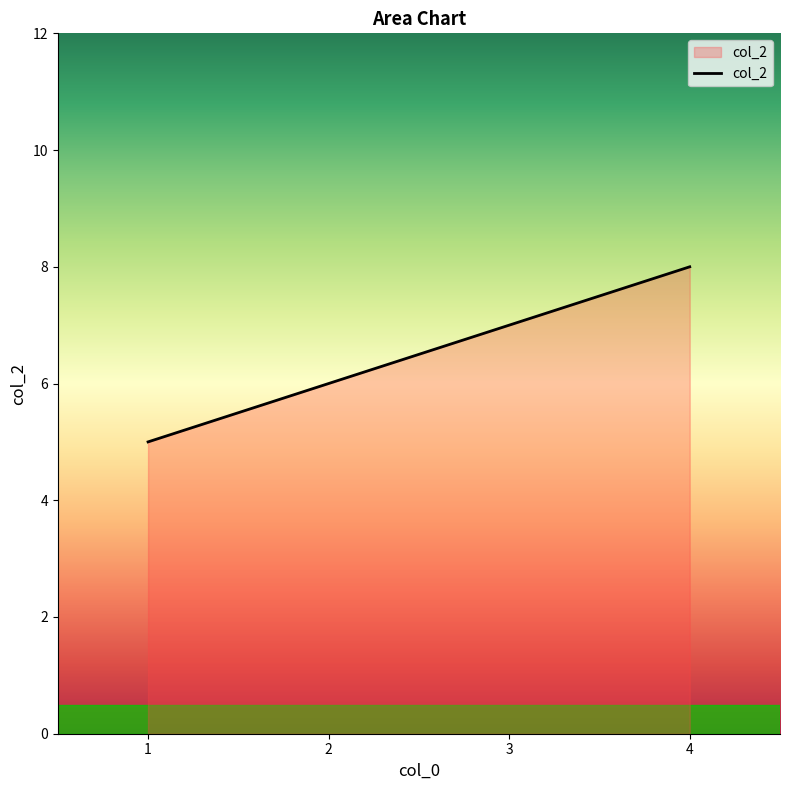

What is the maximum value shown in the chart?

8